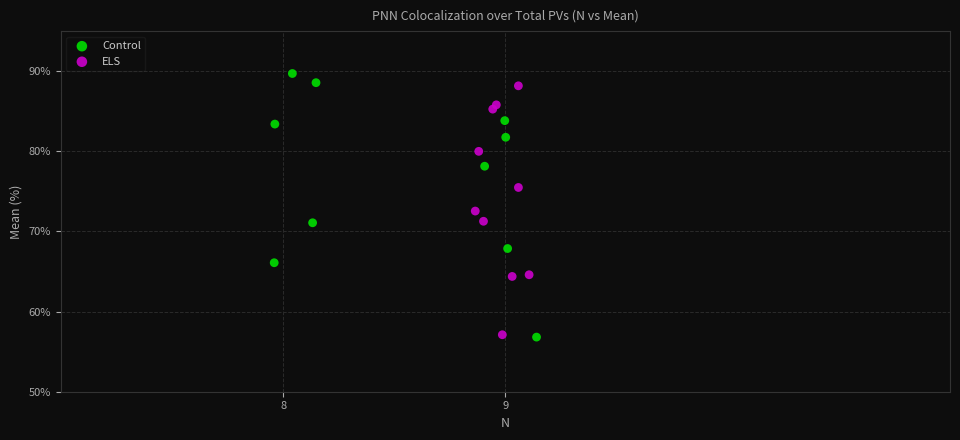

Which series has the largest Y range (max minus min)?

Control